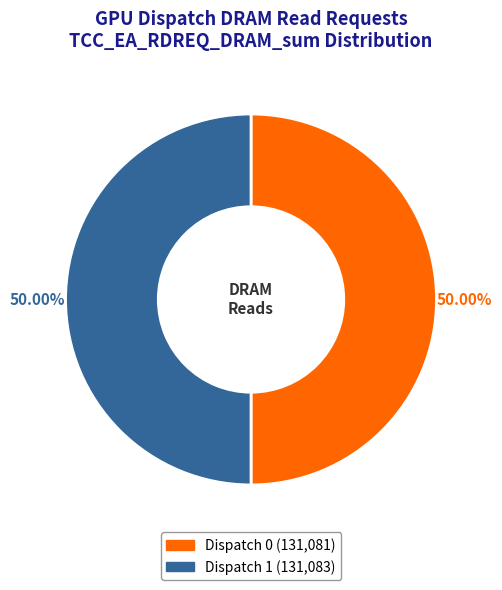

To the nearest percent, what percentage of the pie is Dispatch 1?

50%